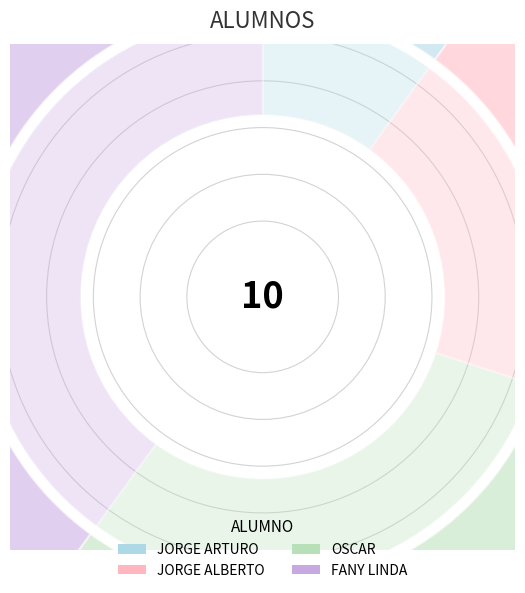

What percentage is the JORGE ALBERTO slice, to the nearest percent?

20%